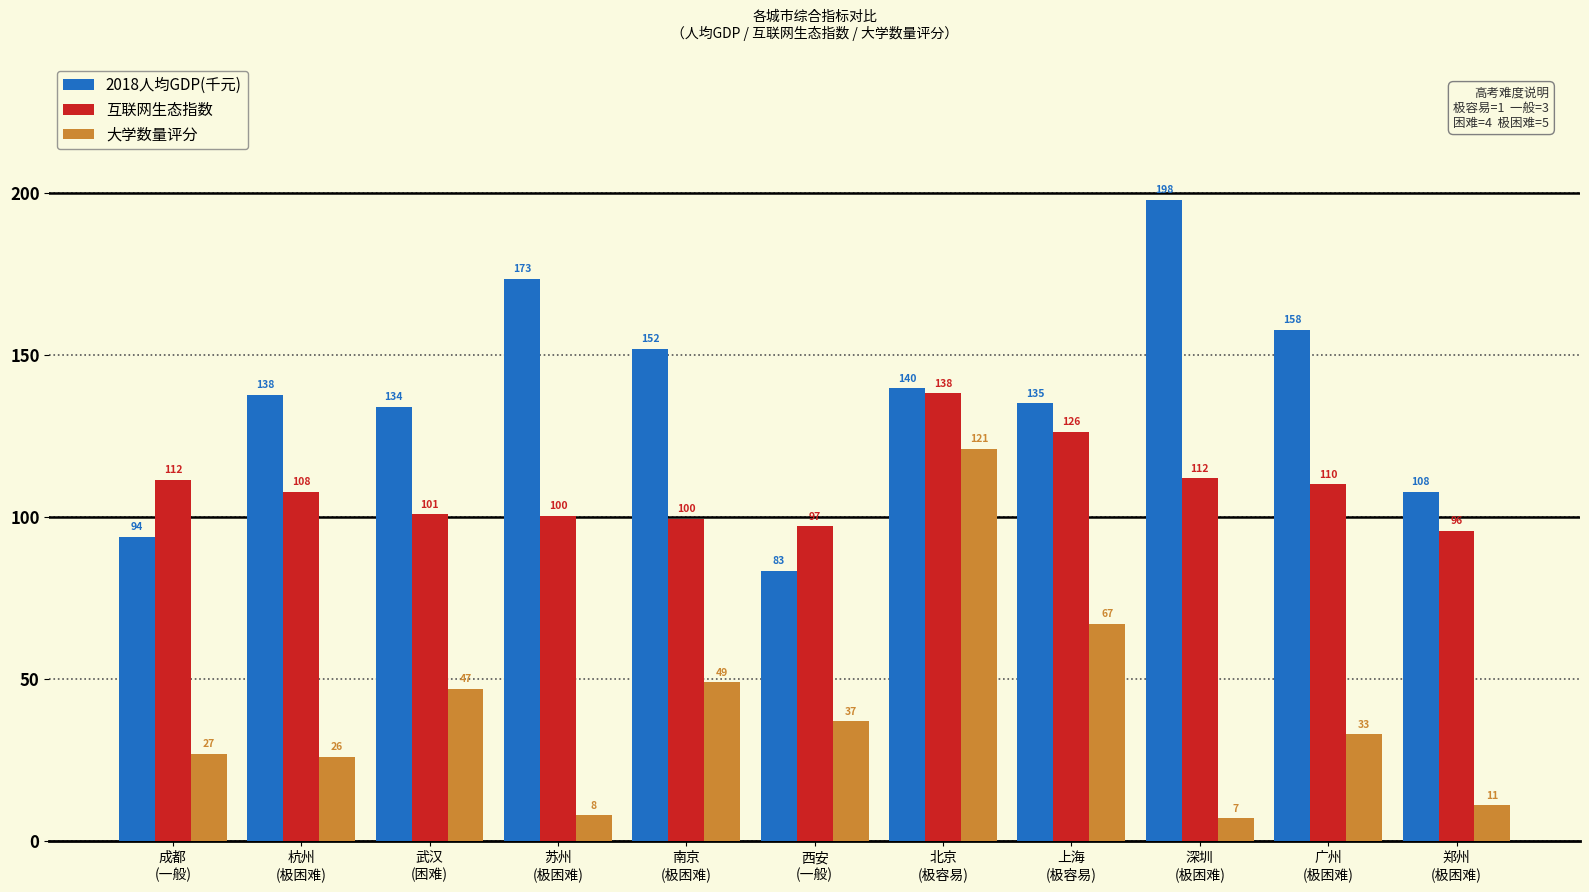

How many groups of bars are there?

11